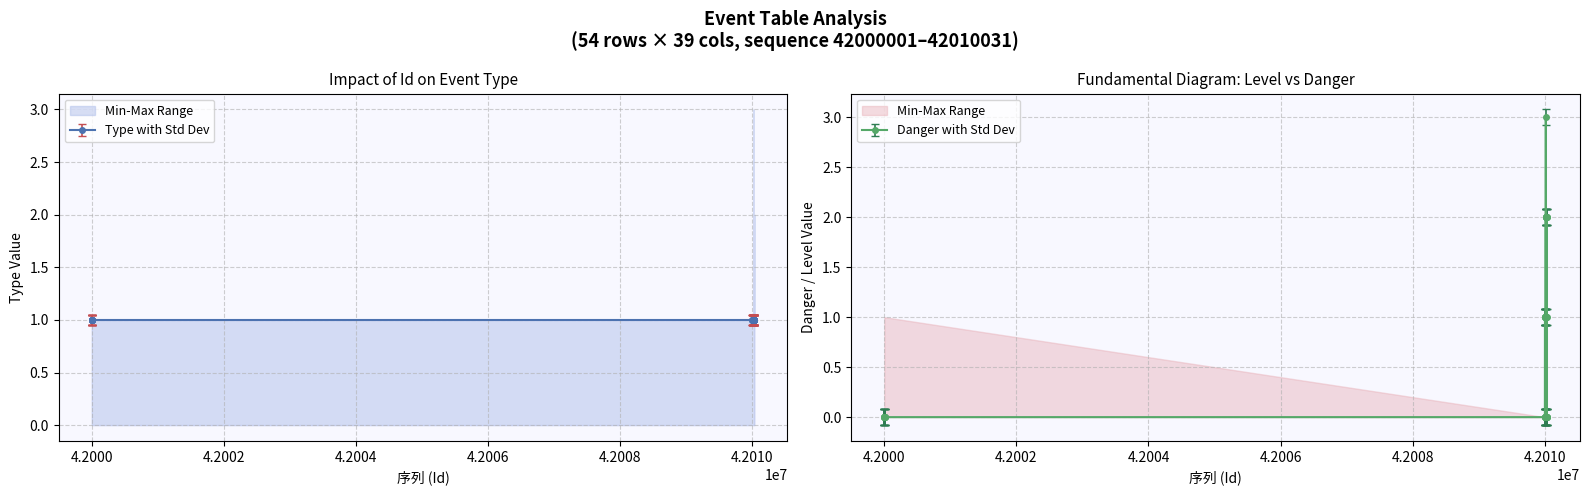

Is it true that Danger equals 2 at 42000005?

False